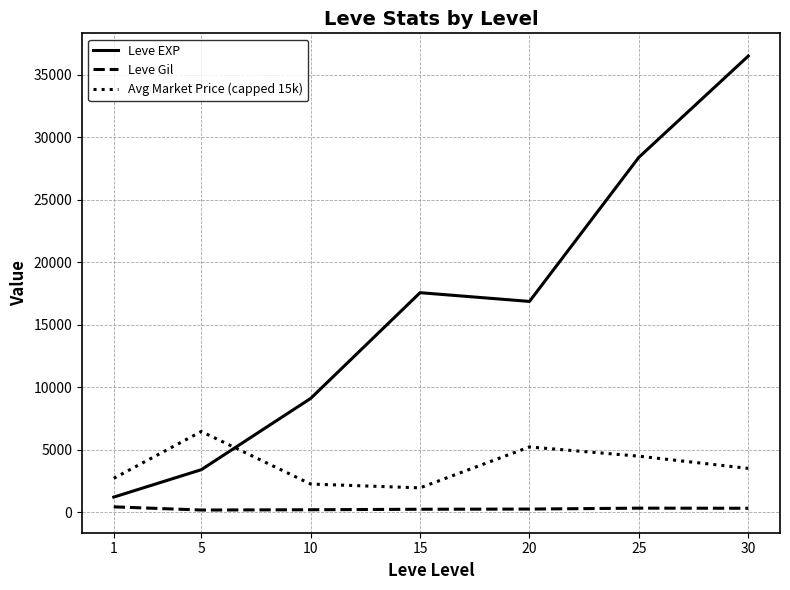

In Leve EXP, how many points are higher than both neighbors (excluding endpoints)?

1